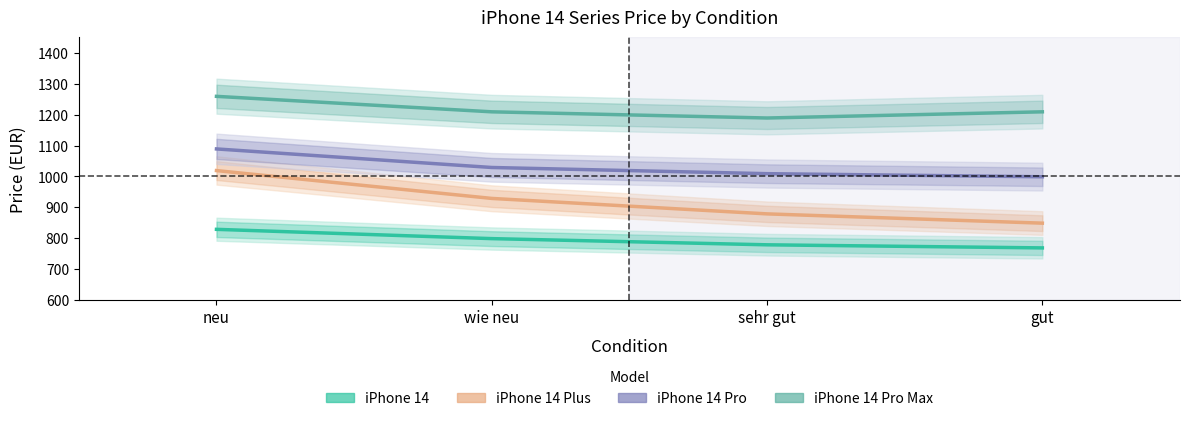

Between neu and sehr gut, which series saw the biggest shift?

iPhone 14 Plus